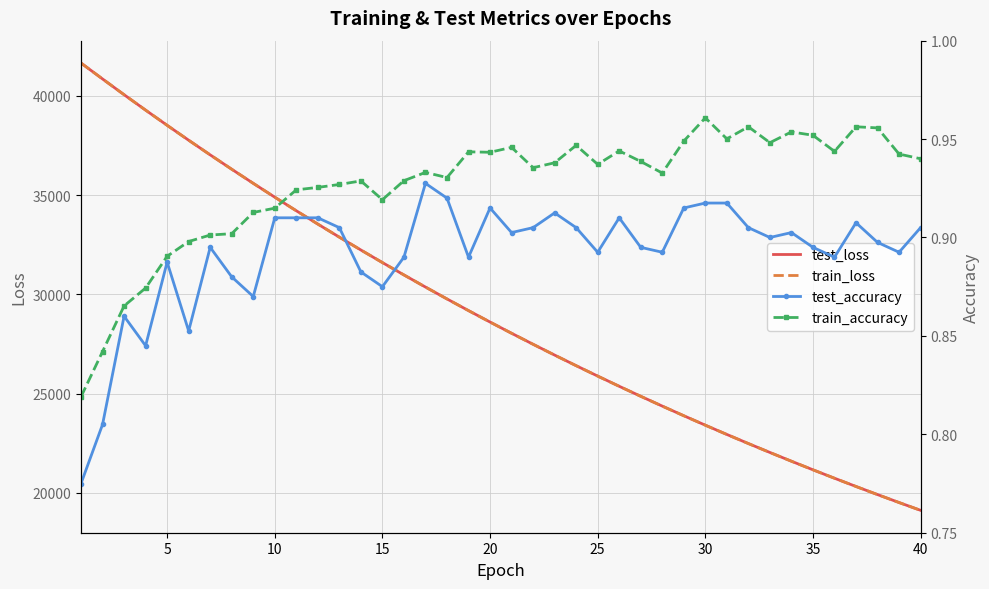

What is the highest value of the train_loss series?

41652.0